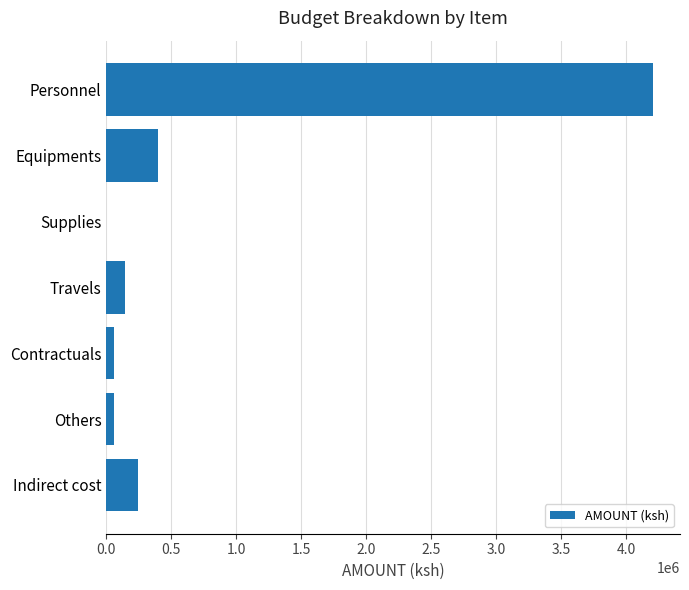

Between Equipments and Travels, which is larger?

Equipments